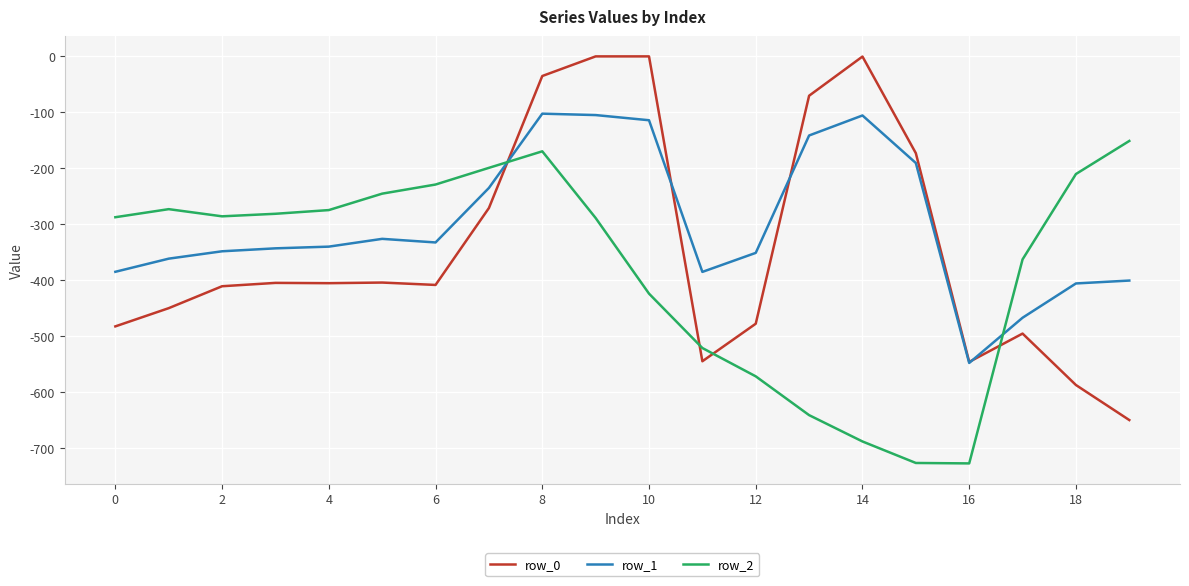

After their last crossing, which series has the higher values: row_1 or row_2?

row_2